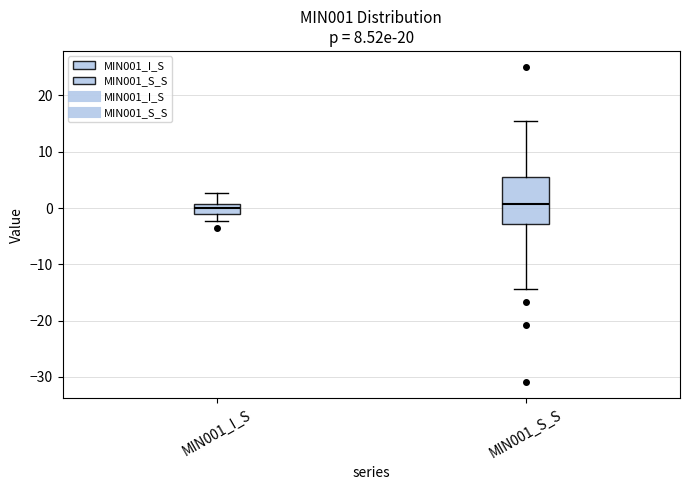

Which box is the tallest, from its lower edge to its upper edge?

MIN001_S_S